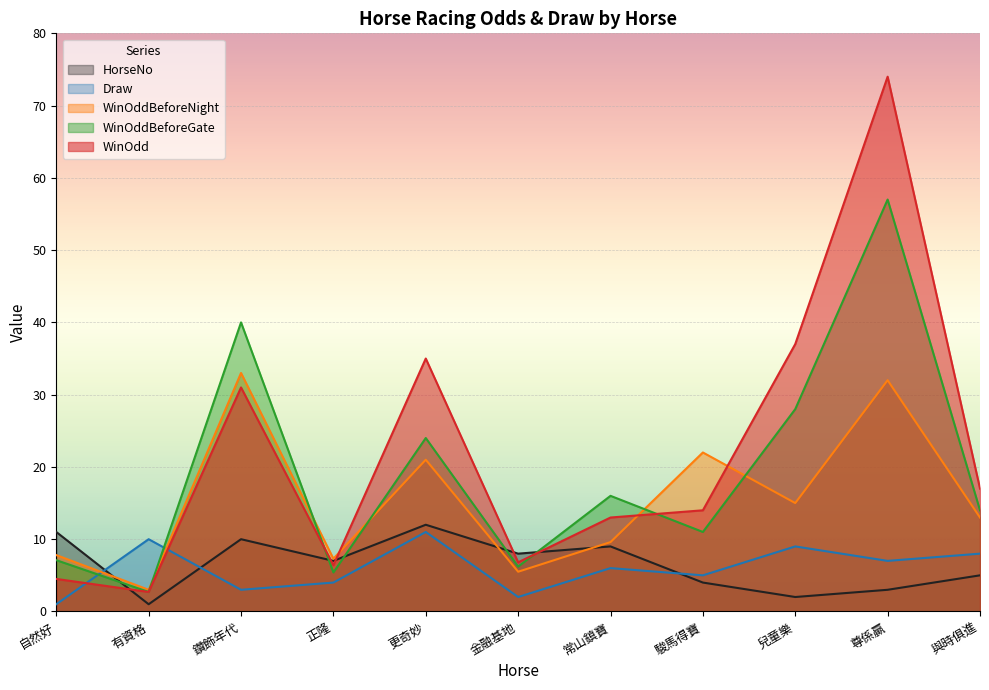

What is the difference between the HorseNo values at 駿馬得寶 and 與時俱進?

1.0